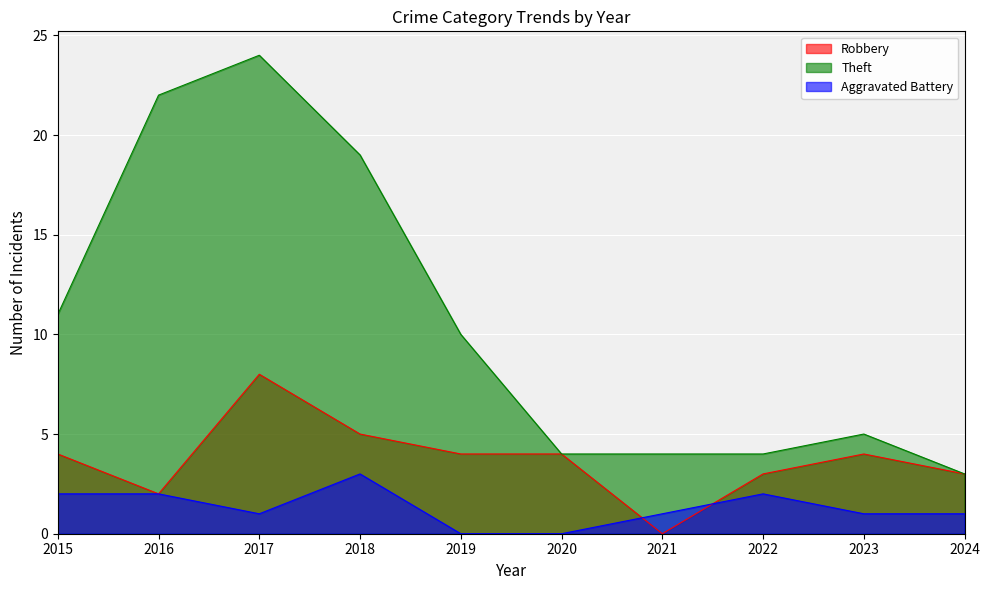

Which label corresponds to the smallest value in the chart?

2021